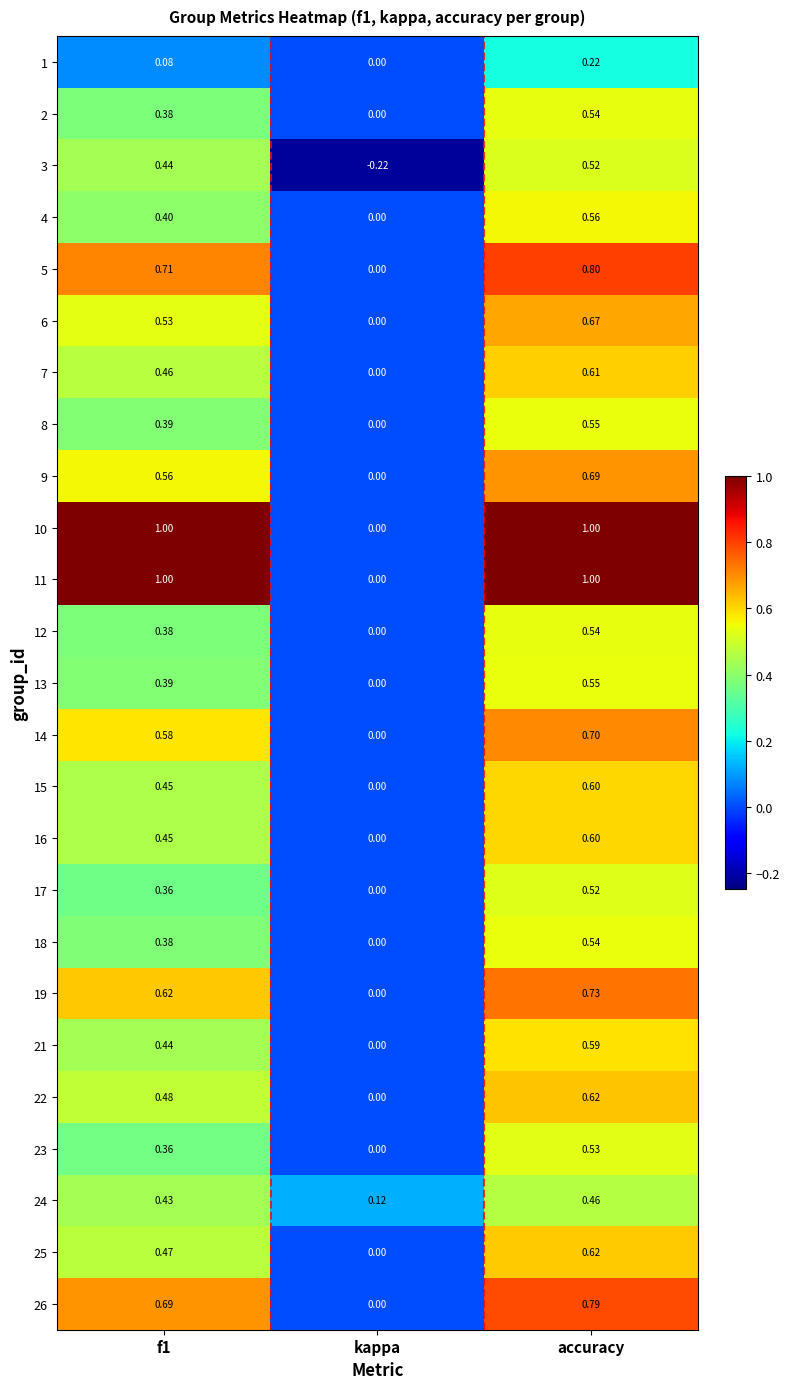

At which label is 19 closest to 0?

kappa